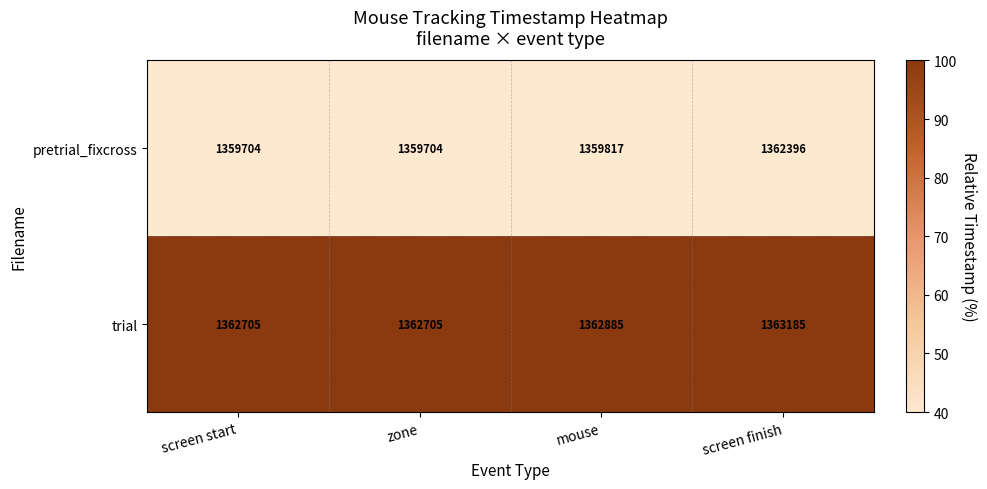

Is the value of pretrial_fixcross at mouse greater than the value of trial at screen start?

No